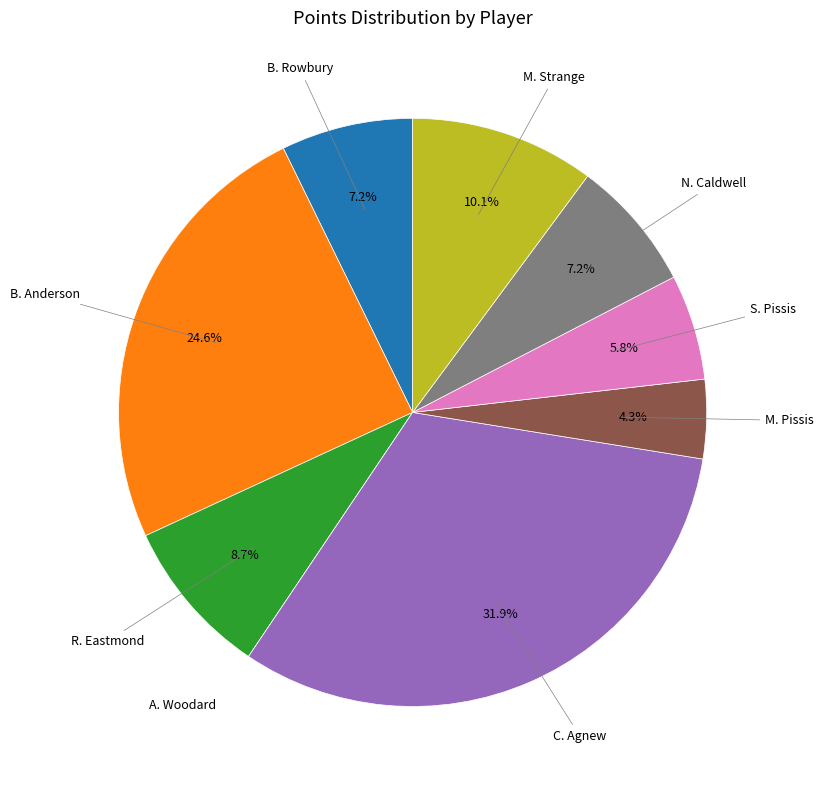

Do M. Pissis and R. Eastmond together represent more than half of the pie?

No